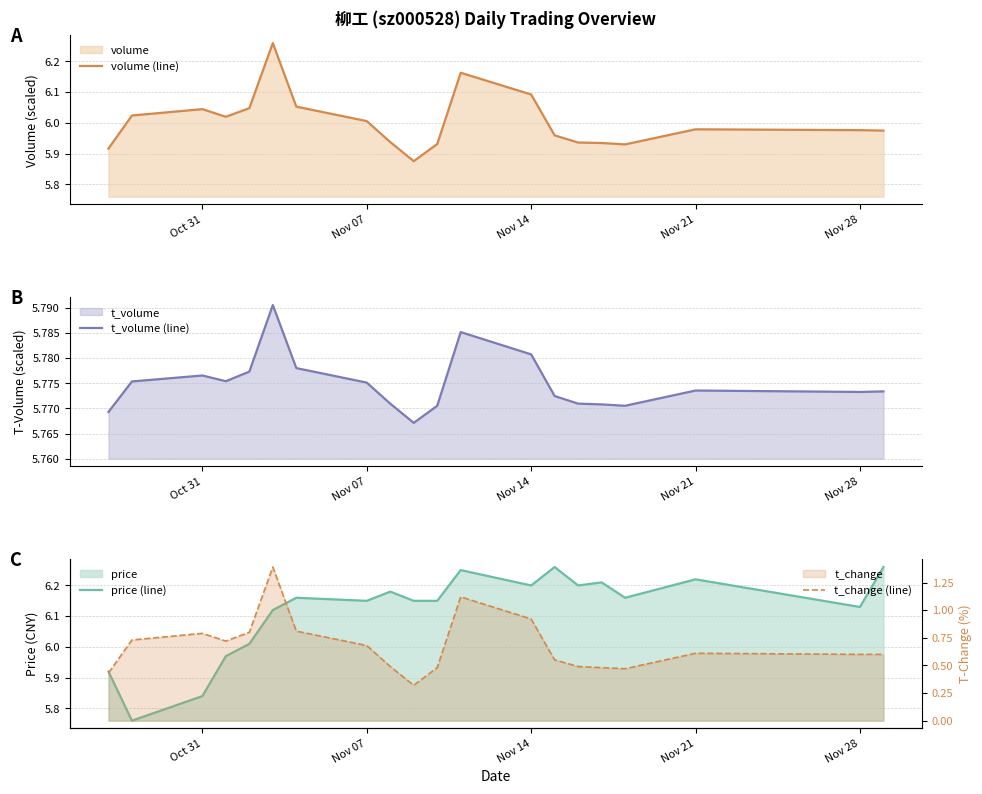

Count the number of categories in the chart.

20